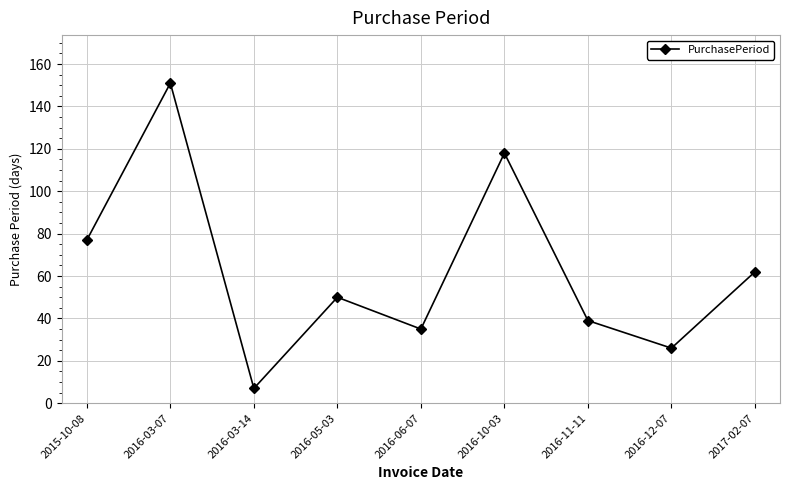

Where is the first local minimum?

2016-03-14